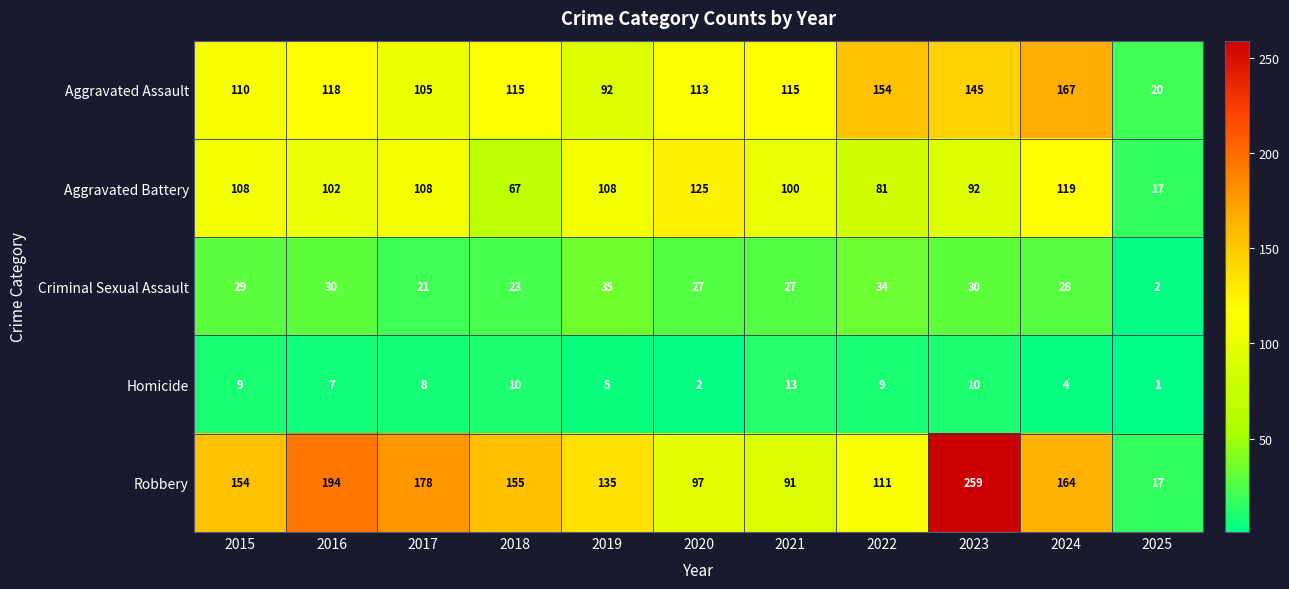

At which category is the sum across all series the highest?

2023